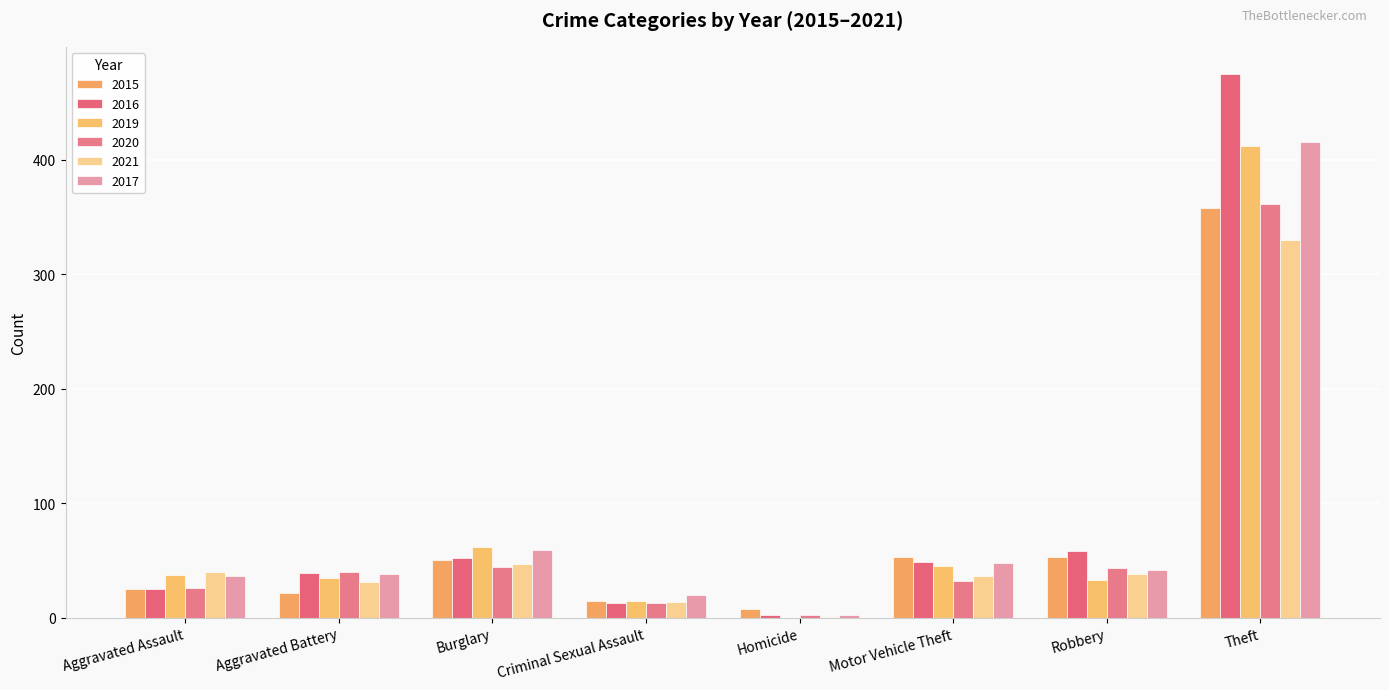

Which category has the highest value across all series?

Theft